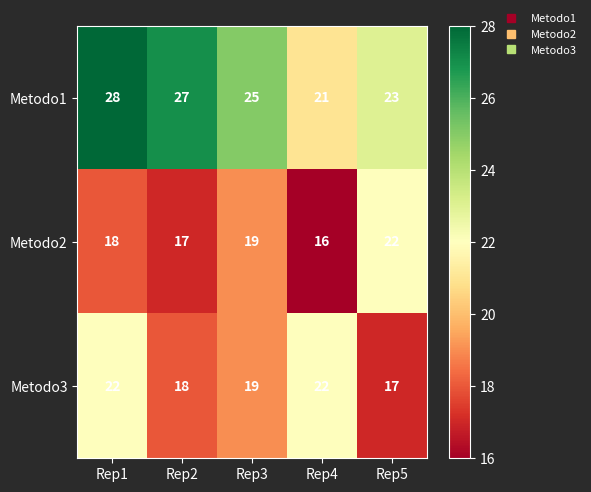

How many distinct data groups are displayed?

3